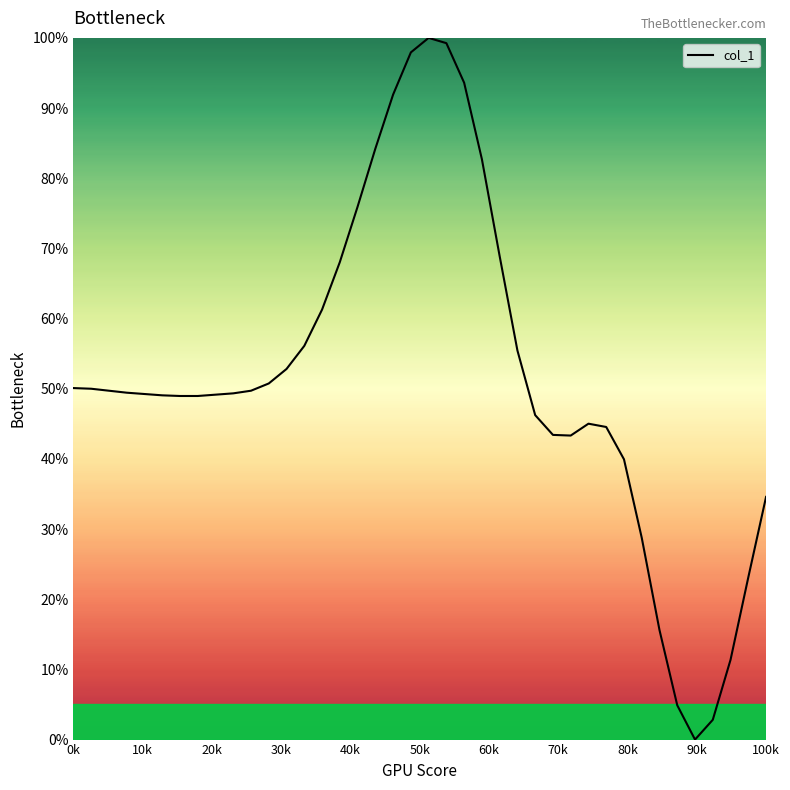

What is the difference between the maximum and minimum values?

100.0